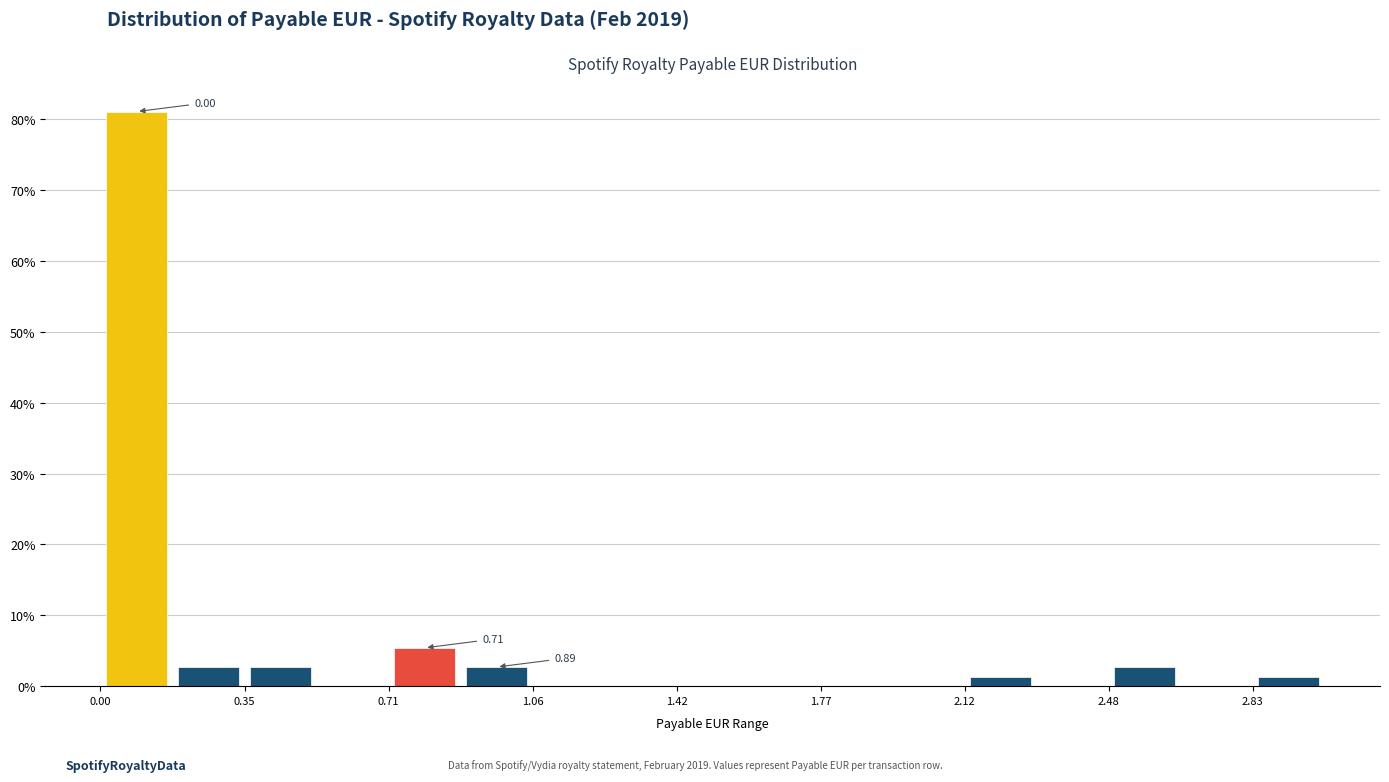

Around what value on the x-axis is the tallest bar? Give the approximate position of its centre, as read against the axis.

0.10